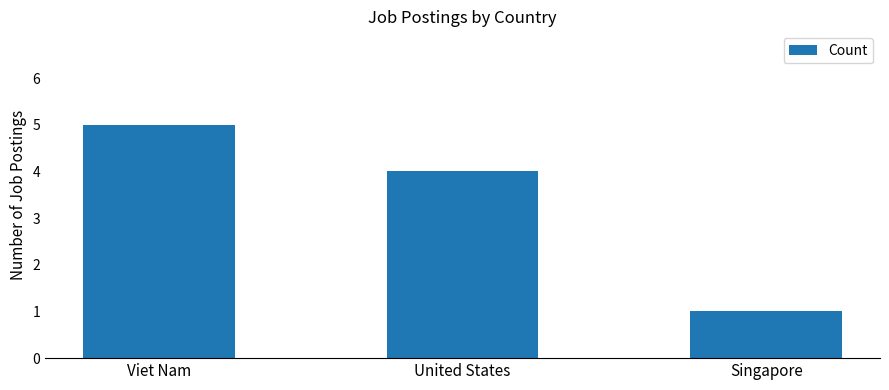

The chart shows a value of 8 at Viet Nam. True or false?

False